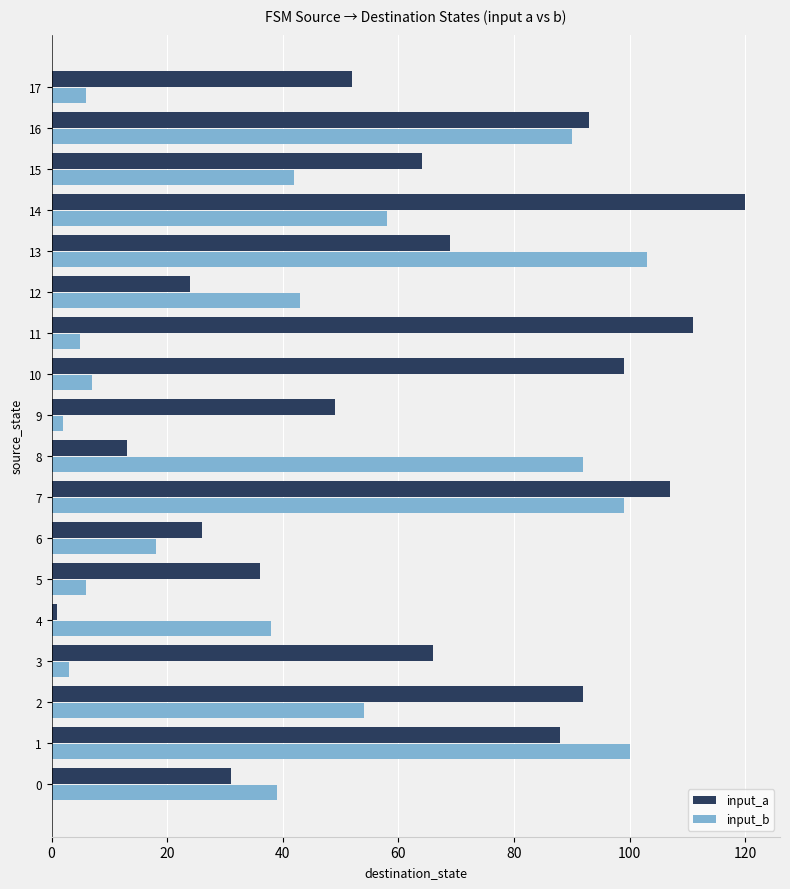

True or false: input_b has a value of 96 at 14.

False